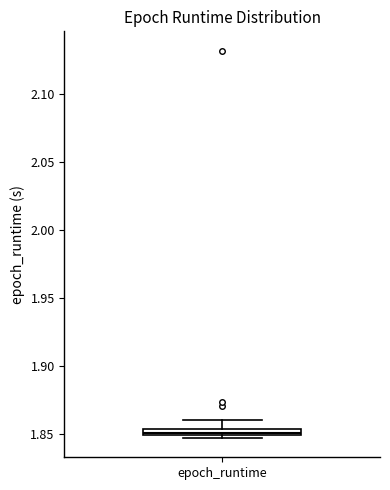

Where is the upper edge of the box for epoch_runtime on the y-axis? The values are not printed on the chart, so give them approximately, as read against the axis.

1.855